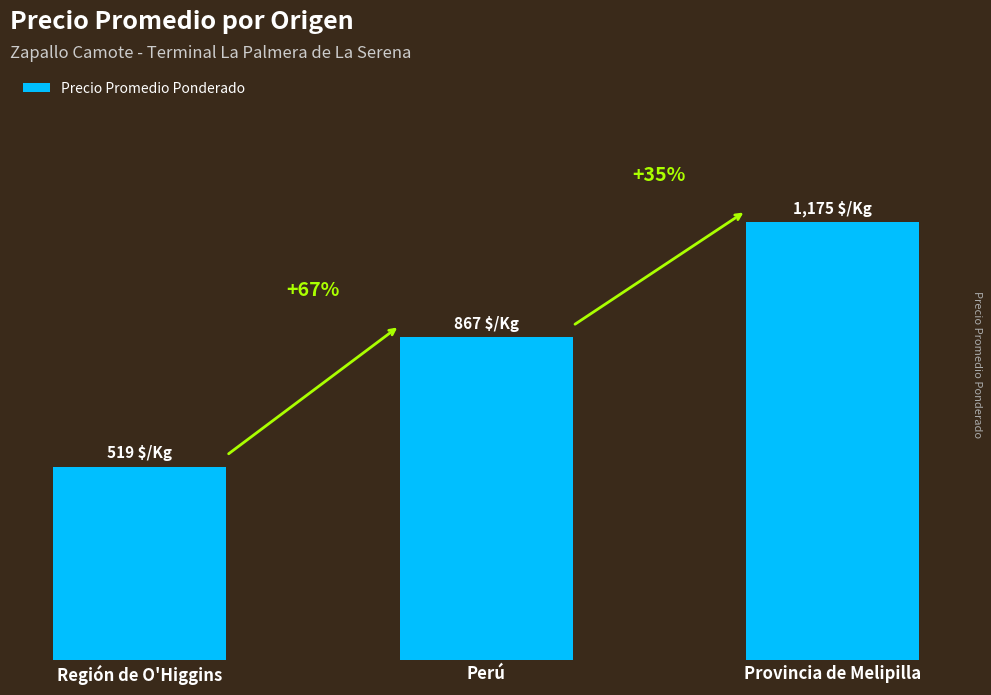

At which label does the data first exceed 867?

Provincia de Melipilla